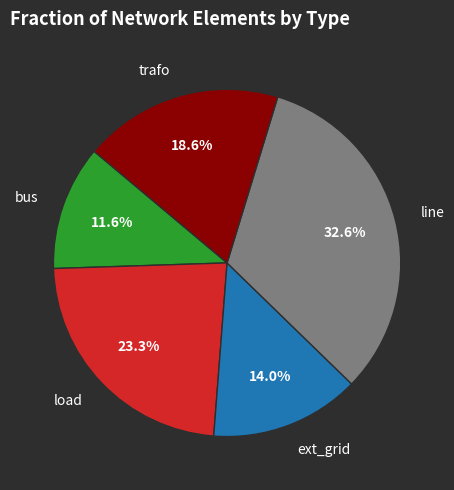

True or false: line accounts for 40% of the total.

False